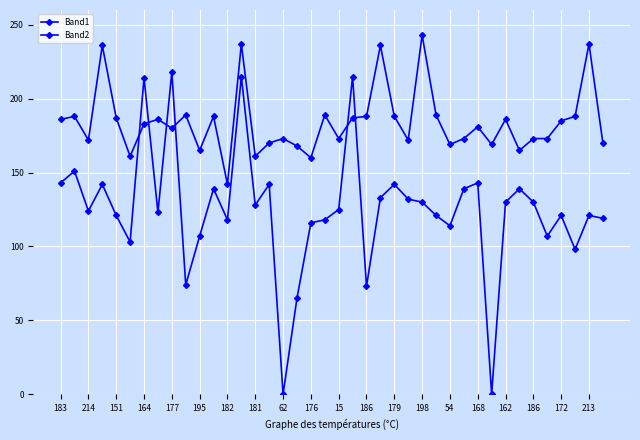

True or false: Band2 has more than 0 interior local peaks.

True